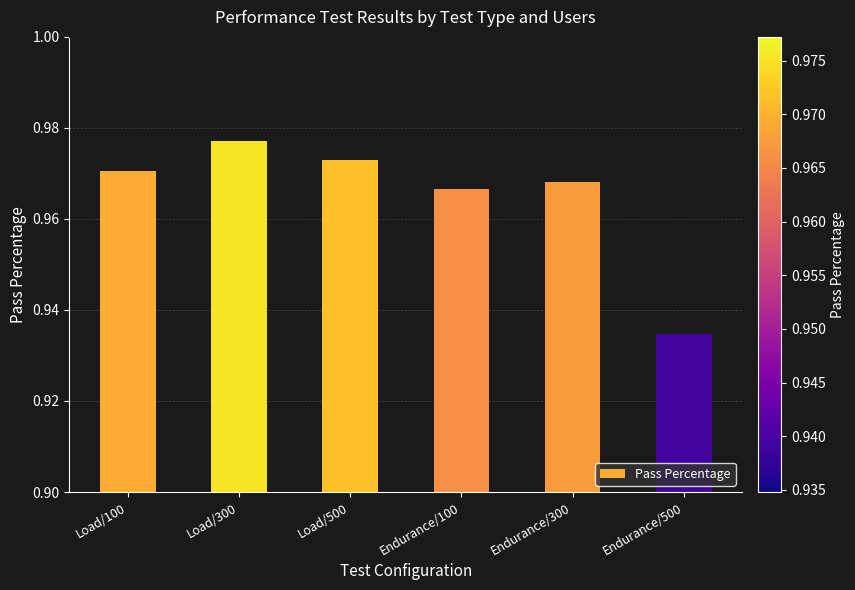

How many data points does each series have?

6